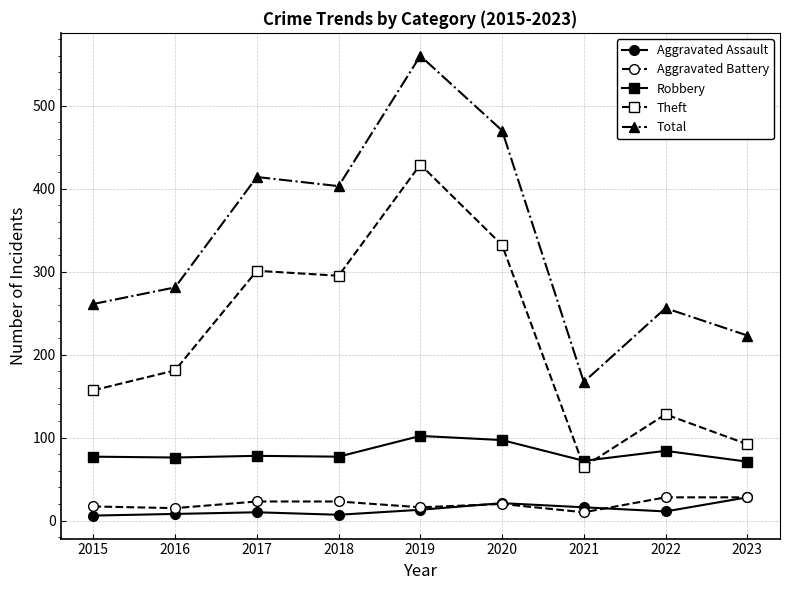

What are all the series names shown in the legend?

Aggravated Assault, Aggravated Battery, Robbery, Theft, Total